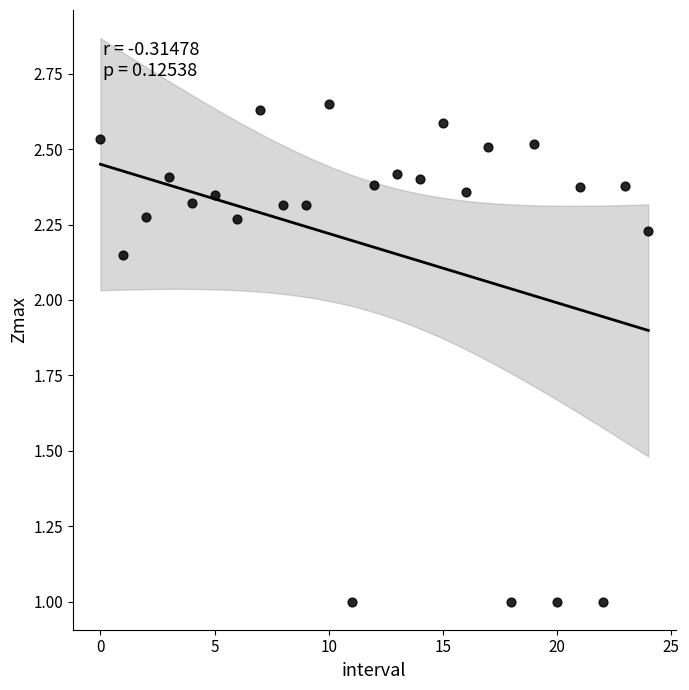

What is the range of Y values (max minus min)?

1.7